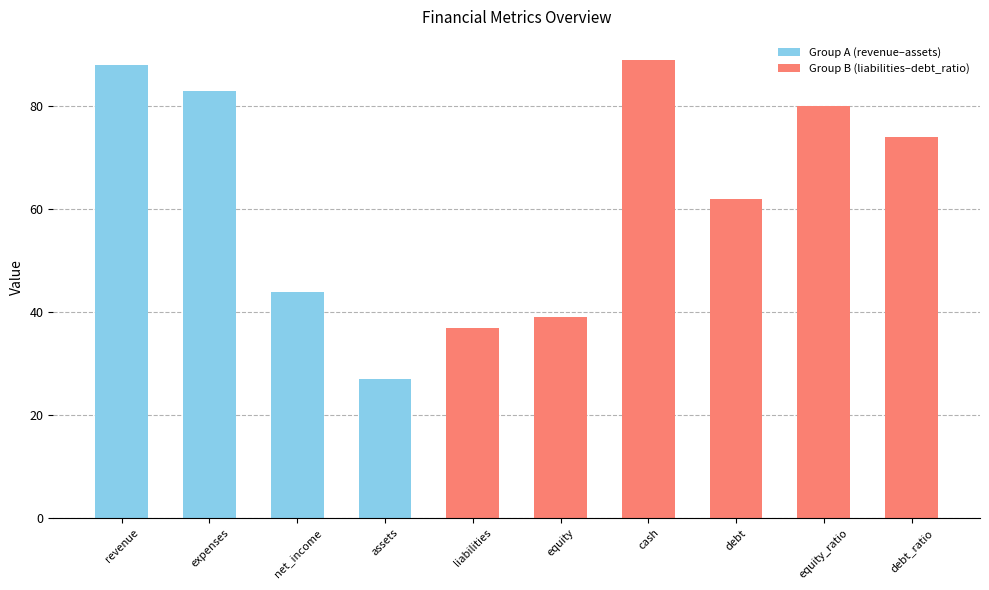

List the labels in order of value, largest first.

cash, revenue, expenses, equity_ratio, debt_ratio, debt, net_income, equity, liabilities, assets